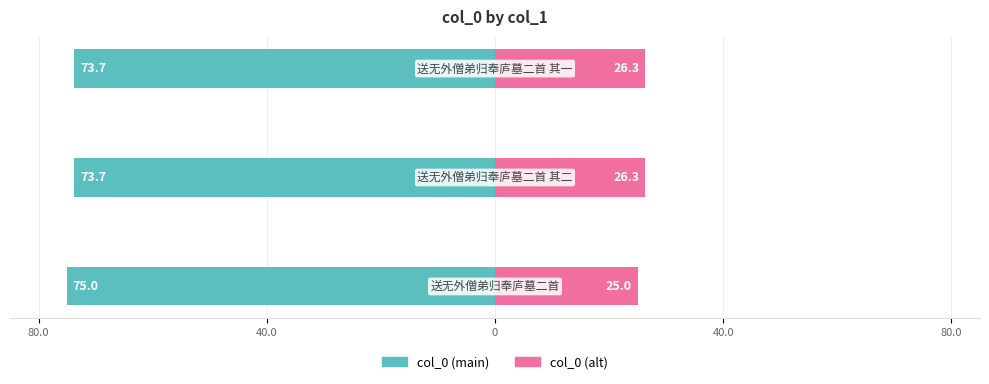

Reading left to right, transcribe all the data shown in this chart.

col_0 (left): 80.0=-75.0	40.0=-73.7	0=-73.7
col_0 (right): 80.0=25.0	40.0=26.3	0=26.3